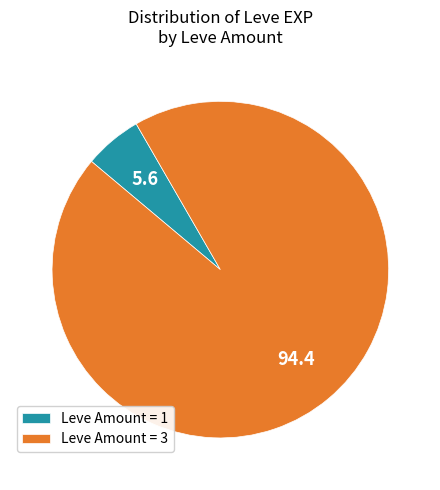

Approximately how many times larger is the value at Leve Amount = 3 compared to Leve Amount = 1?

17.0